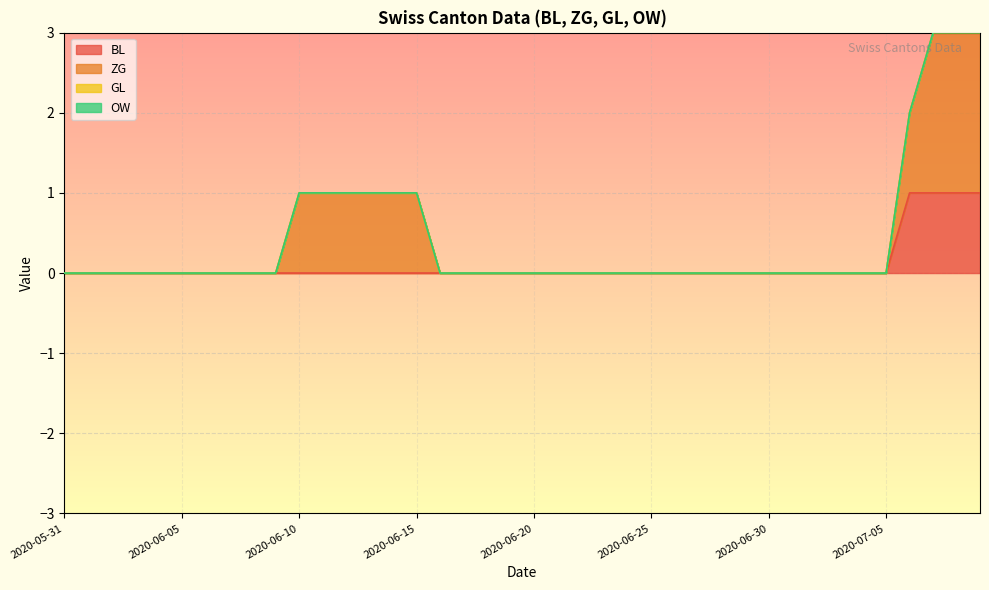

What is the label of the 32nd point from the left?

2020-07-01